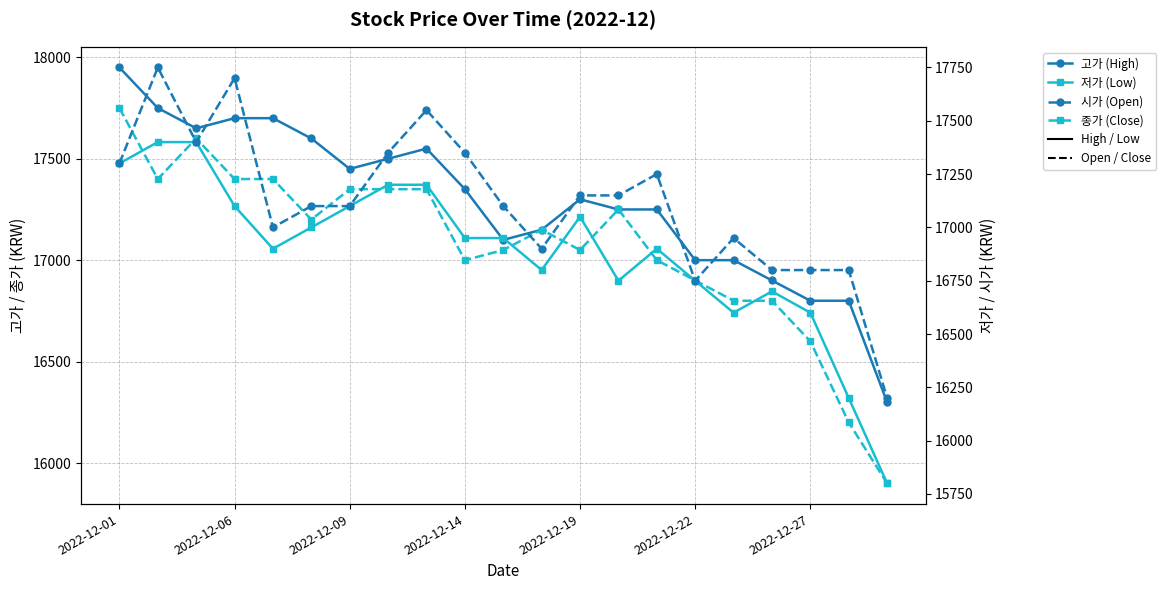

Rank the series at 13 from lowest to highest value.

저가, 시가, 고가, 종가